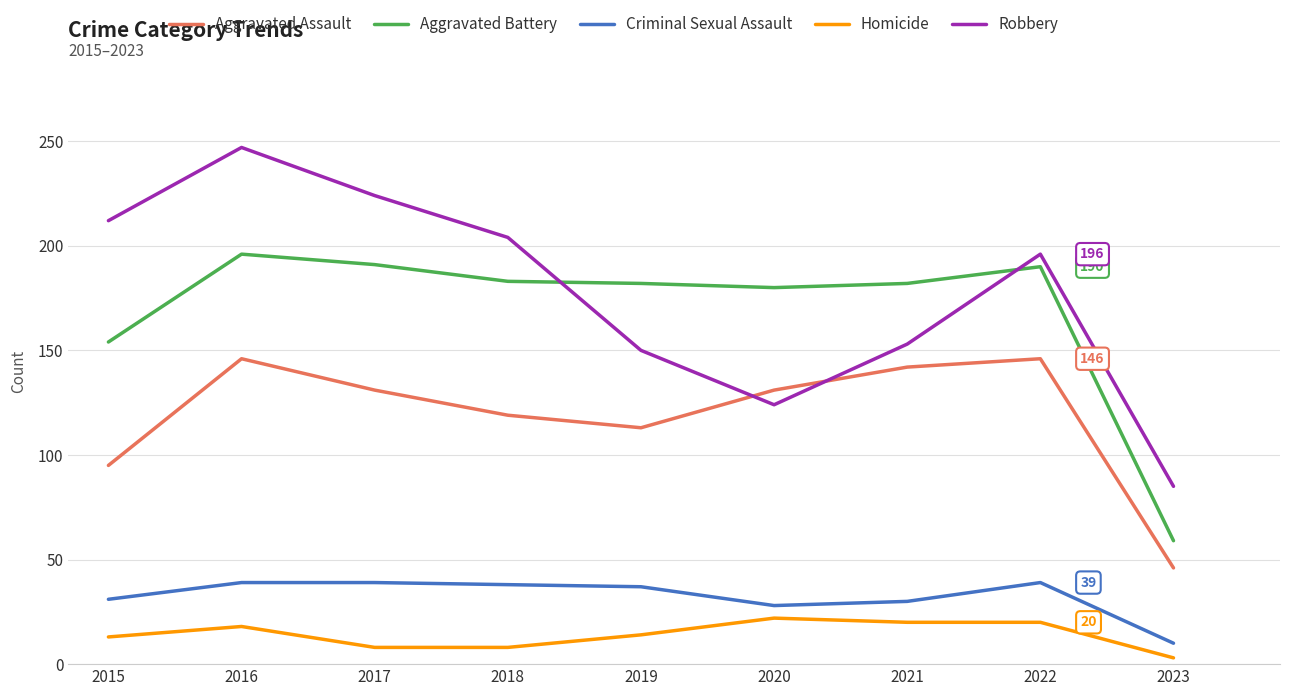

Where is the first local maximum for Robbery?

2016